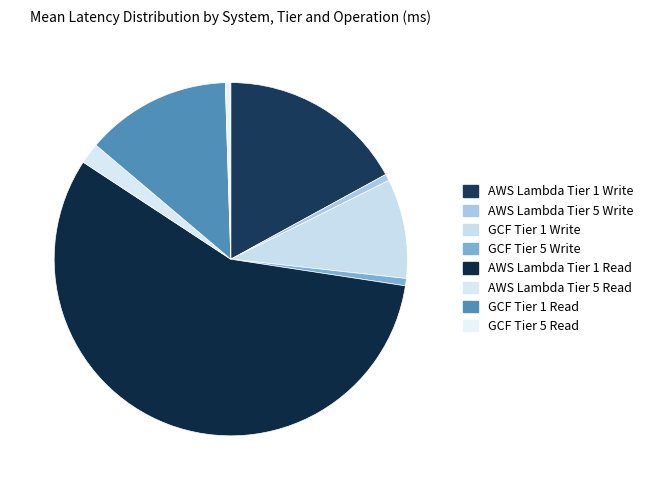

True or false: AWS Lambda Tier 5 Write accounts for 1% of the total.

True